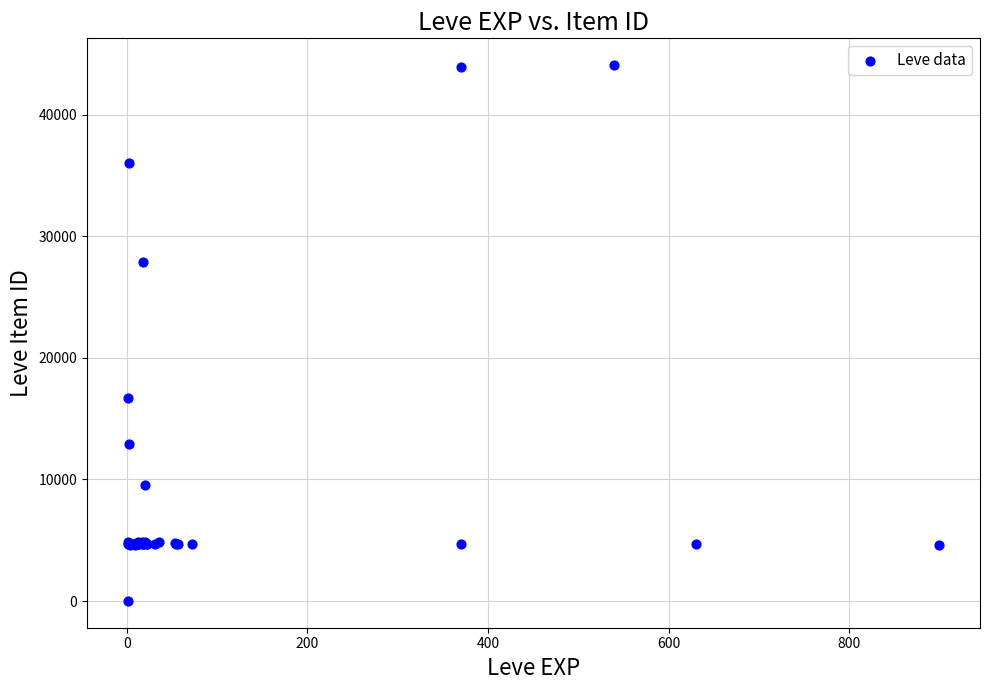

What Y value in the scatter plot is closest to 22050?

16734